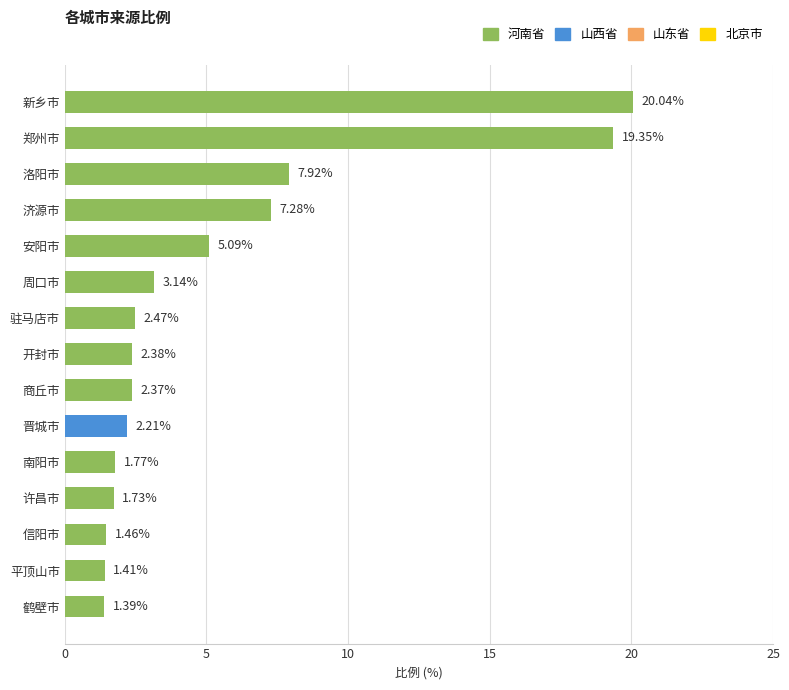

Approximately how many times larger is the value at 驻马店市 compared to 商丘市?

1.0